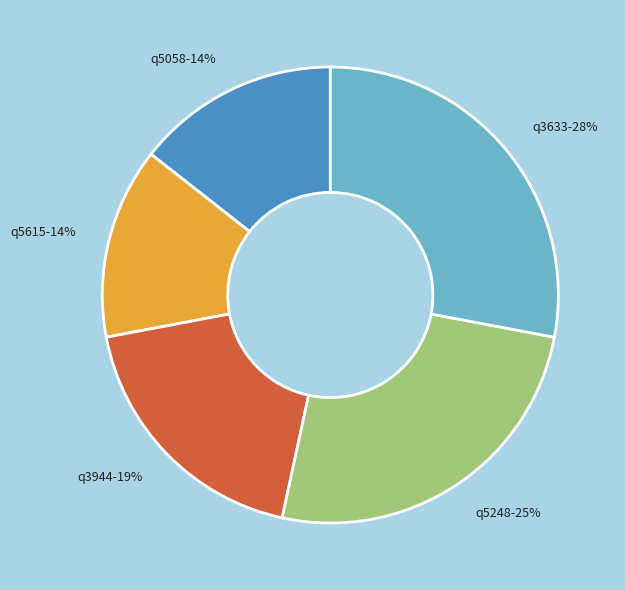

How many segments does this pie chart have?

5